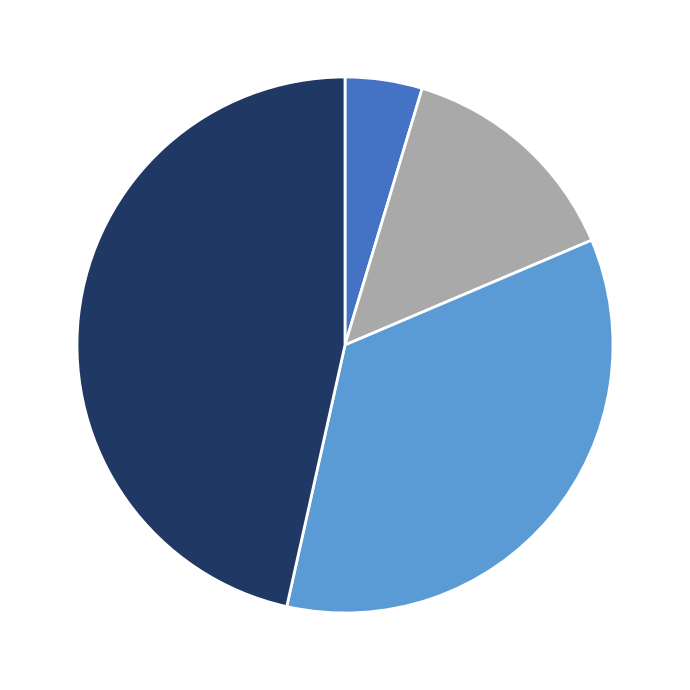

Does any single category account for the majority?

No